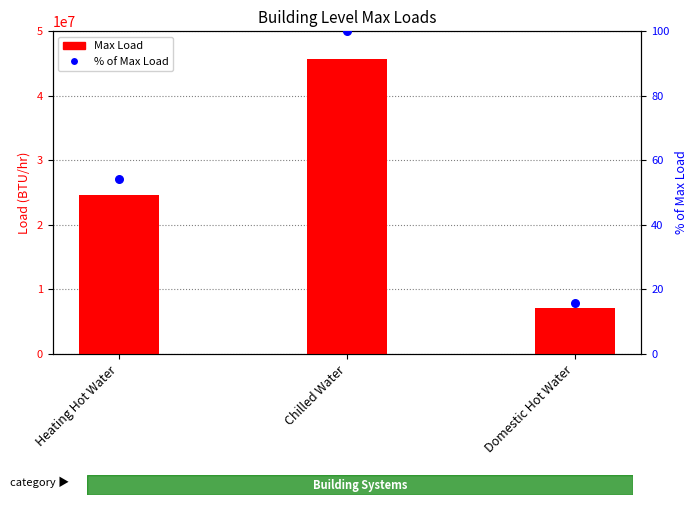

Which series reaches the maximum Y coordinate?

Max Load